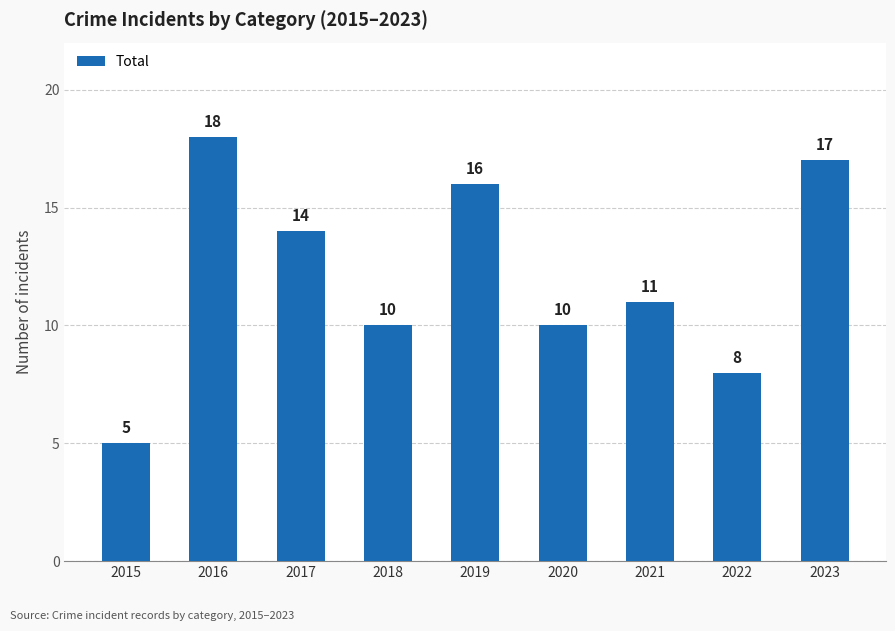

How many data points does each series have?

9